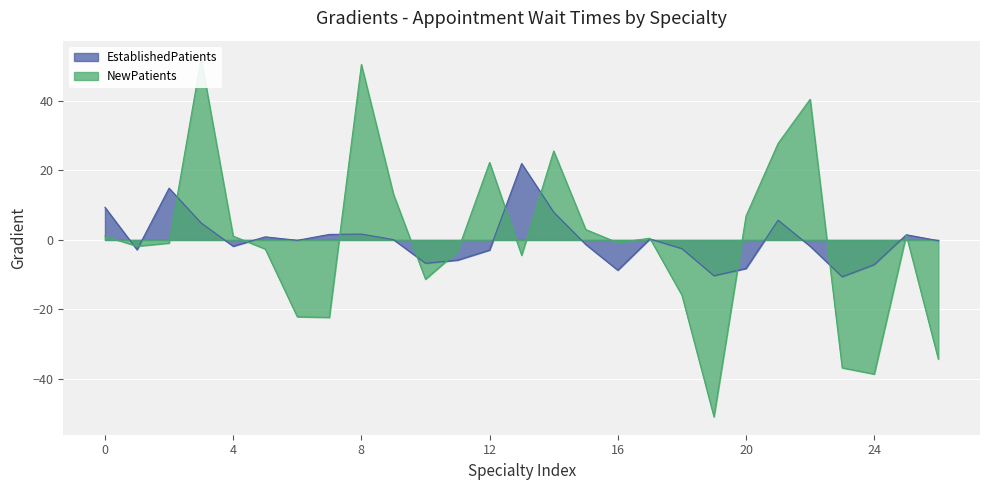

How many intersections are there between NewPatients and EstablishedPatients?

12